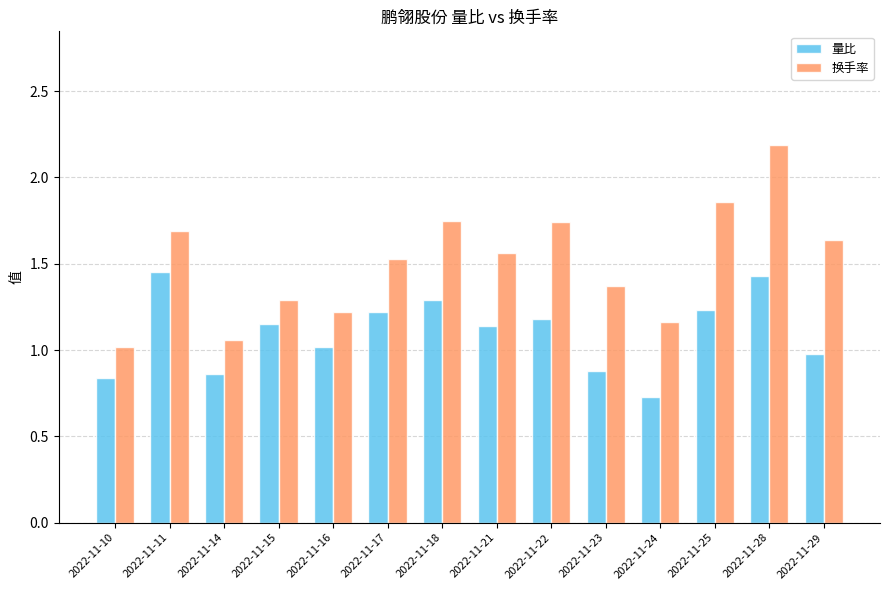

At which category does the chart reach its peak across all series?

2022-11-28